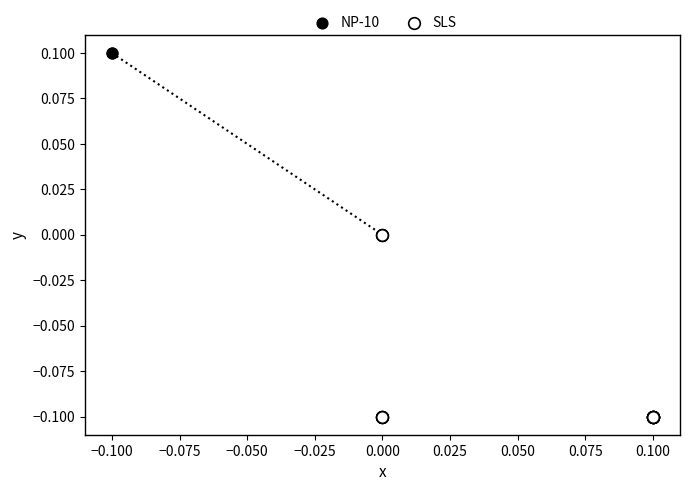

Which series contains the highest Y value?

NP-10